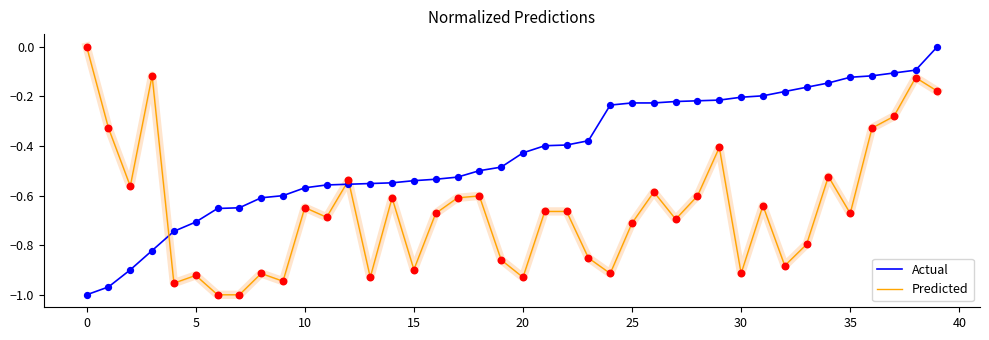

Which series reaches the minimum Y coordinate?

Actual